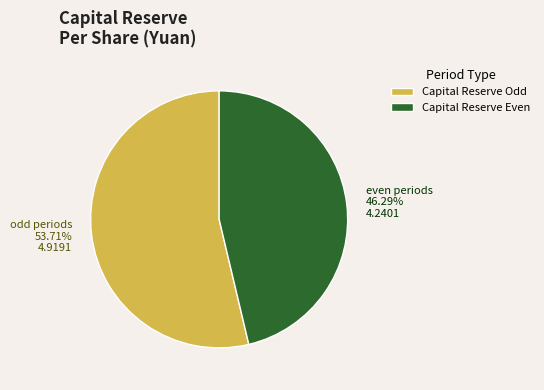

Does even periods 46.29% 4.2401 represent more than half of the total?

No